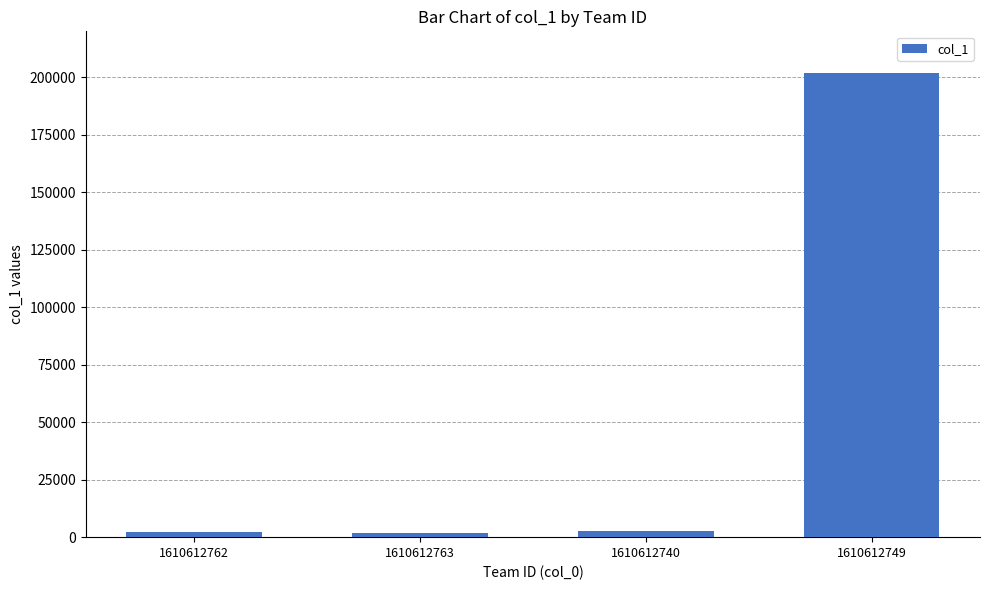

Which label corresponds to the largest value in the chart?

1610612749